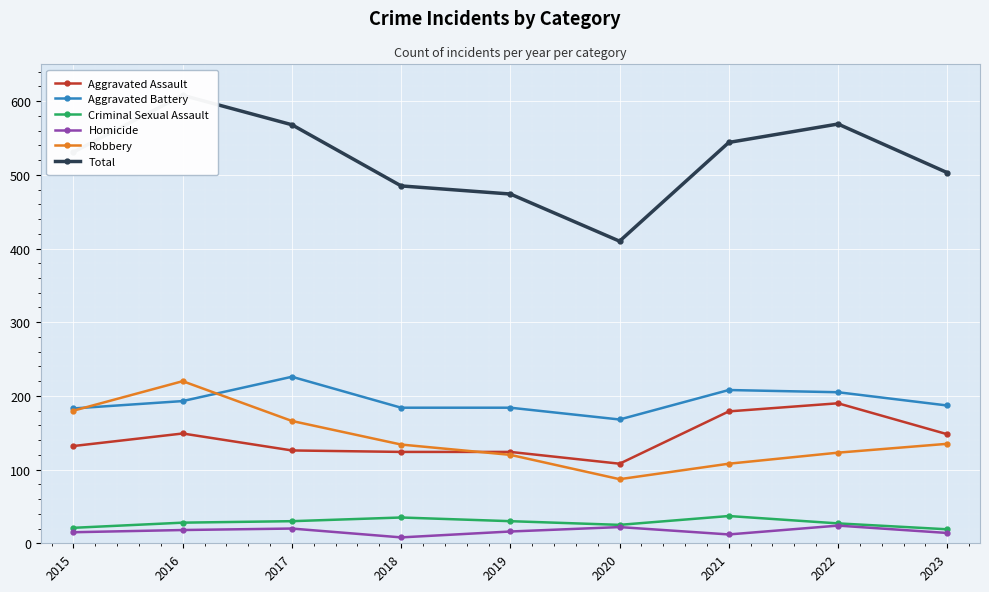

What is the greatest value displayed?

608